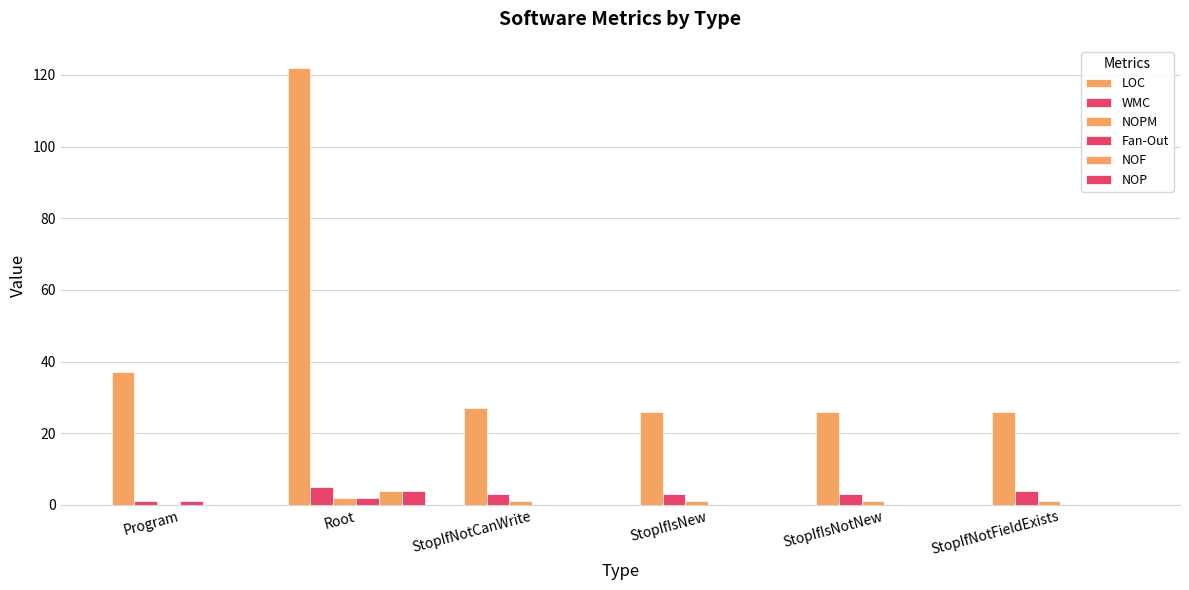

Which series has the largest total across all categories?

LOC